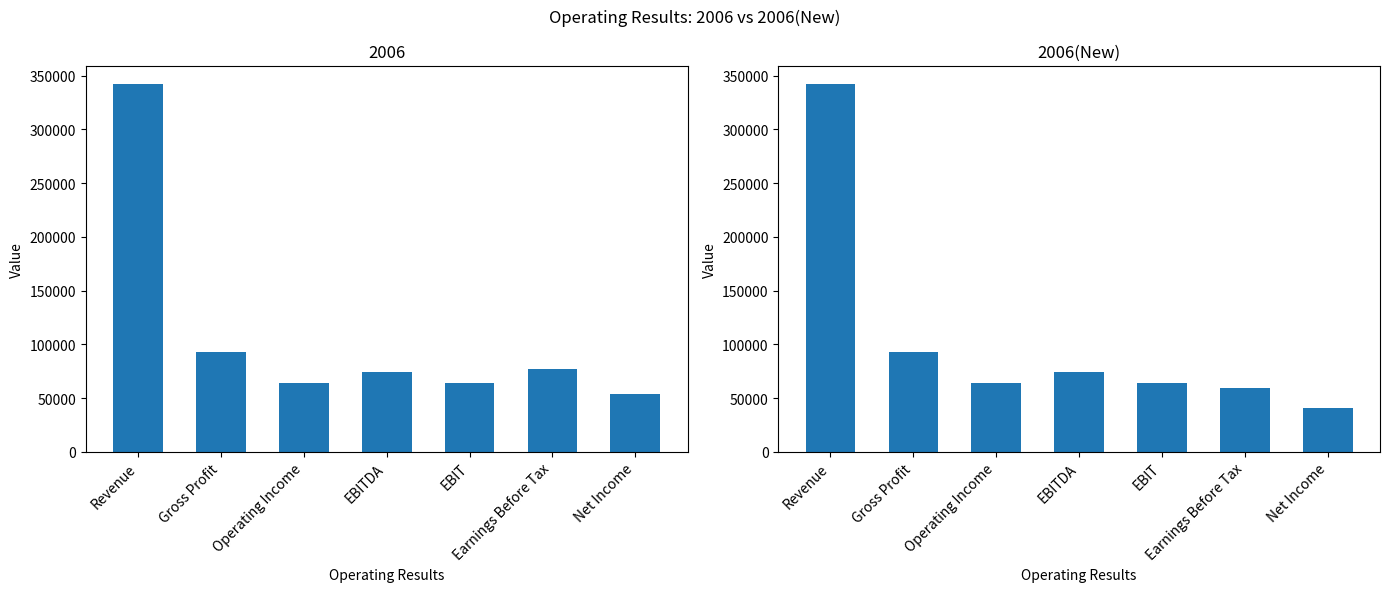

Reading right to left, what are all the values shown in this chart?

Net Income=40875.7	Earnings Before Tax=59031.4	EBIT=63945.8	EBITDA=73859.8	Operating Income=63945.8	Gross Profit=92457.8	Revenue=342251.2